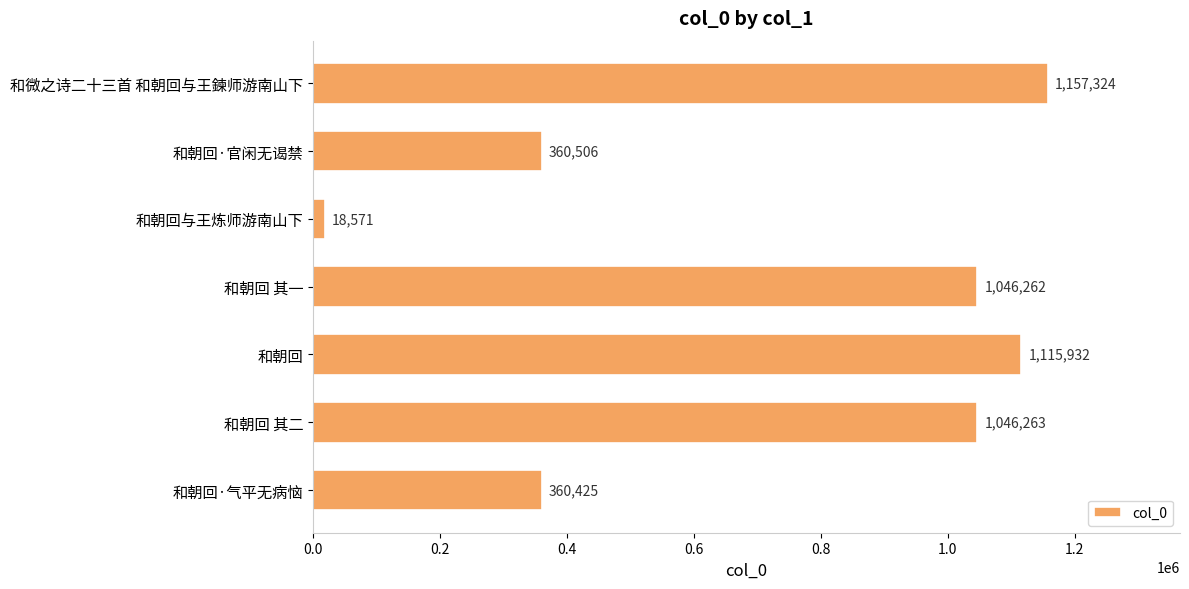

Are the bars grouped side by side (vs. stacked)?

No